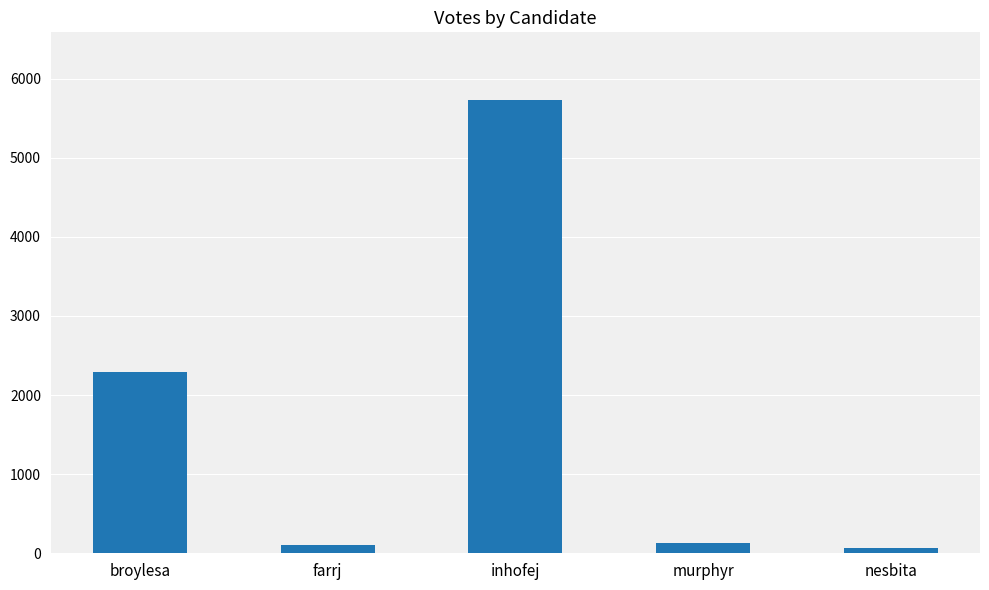

At which label is the value closest to 2896?

broylesa